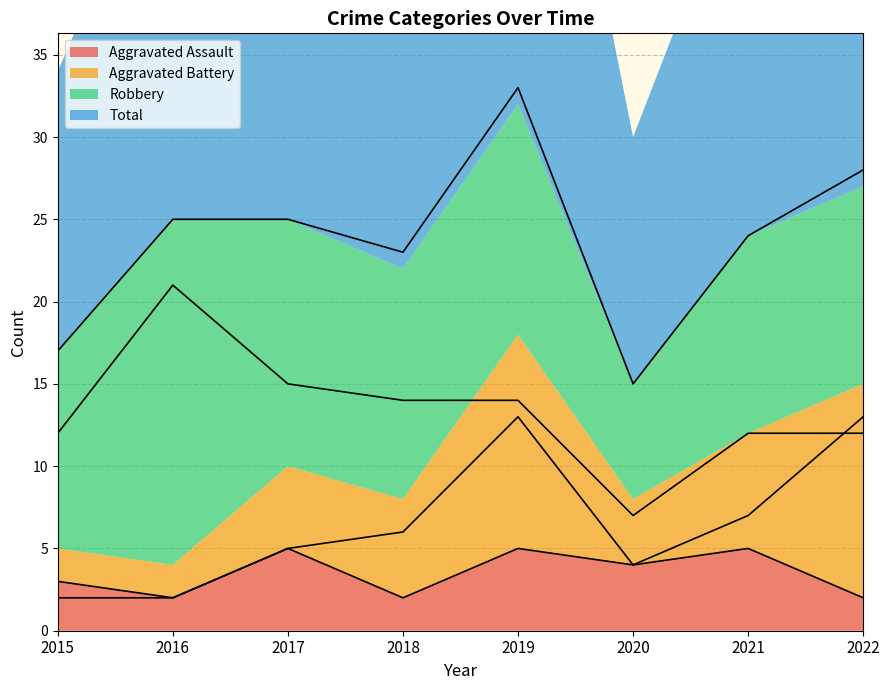

Where is the first local minimum for Aggravated Battery?

2020